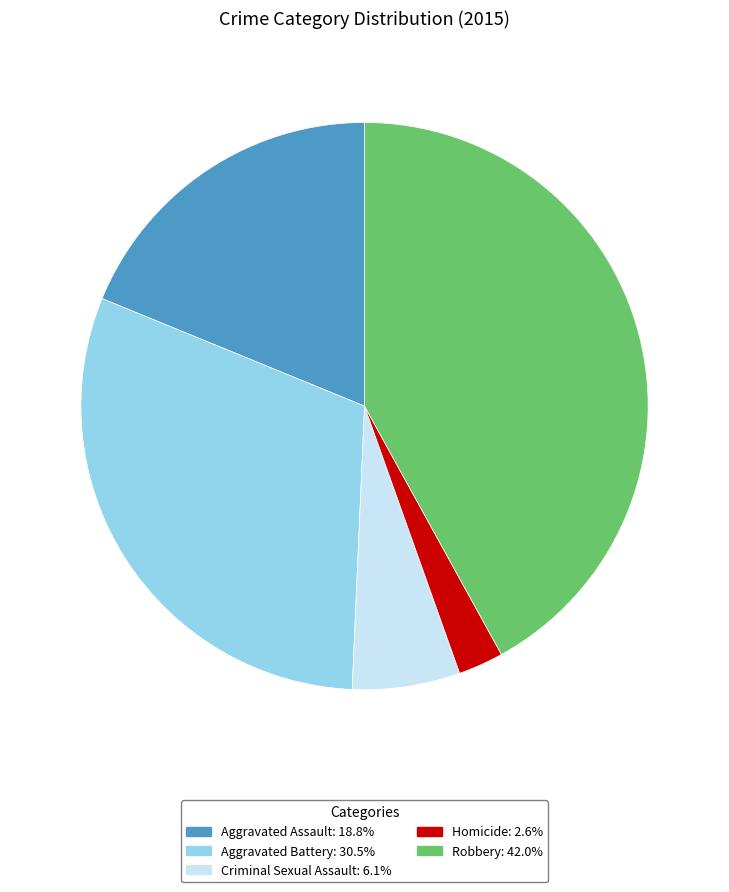

Which has a higher value, Aggravated Battery or Robbery?

Robbery